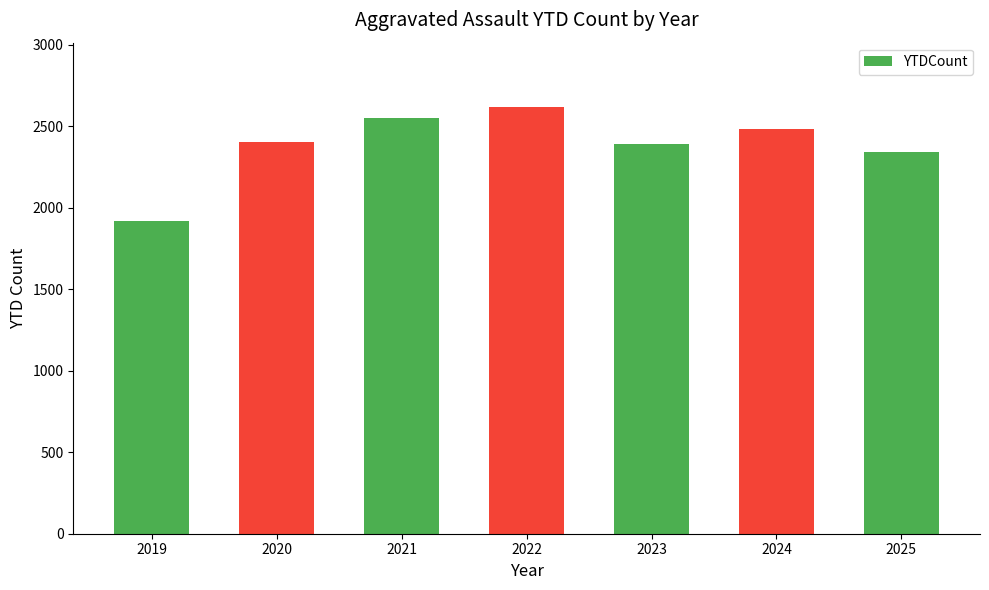

Is it true that the value at 2019 is 1918?

True